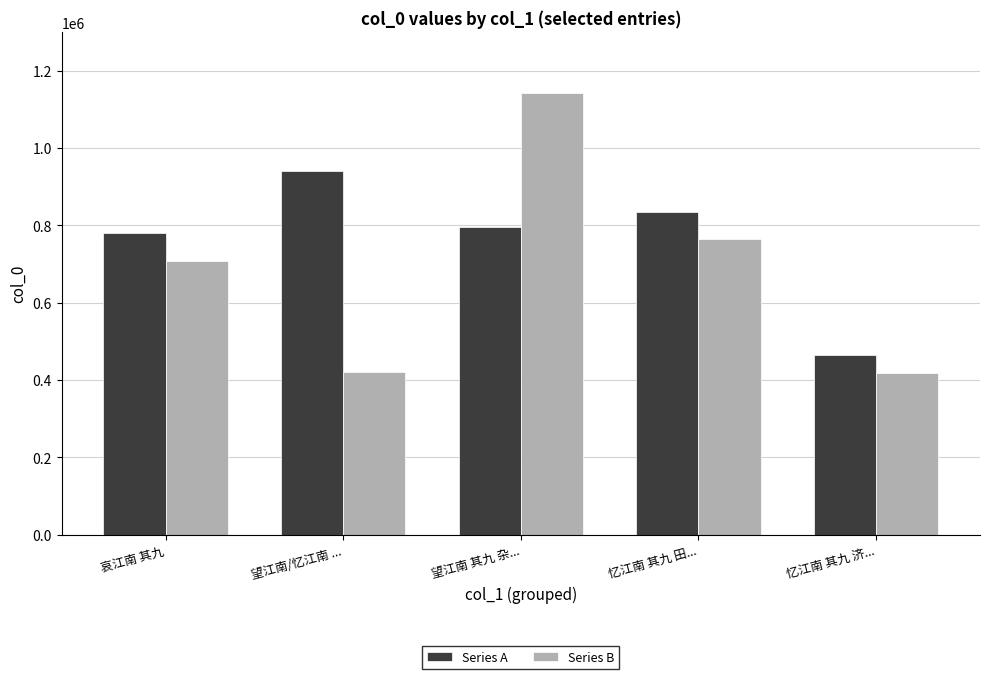

What position from the left is 忆江南 其九 济...?

5